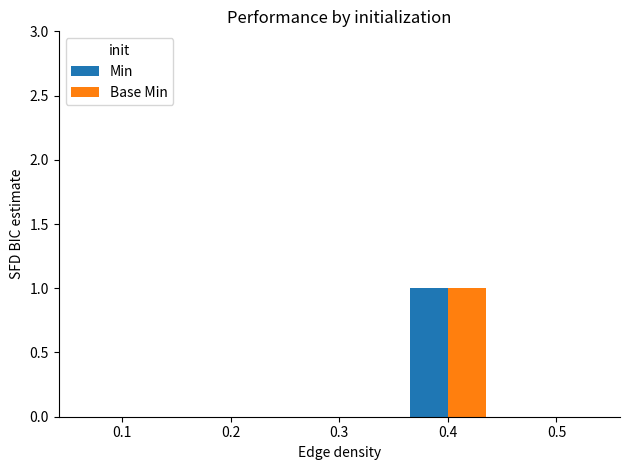

Reading right to left, list all the values displayed in this chart.

Min: 0	1	0	0	0
Base Min: 0	1	0	0	0